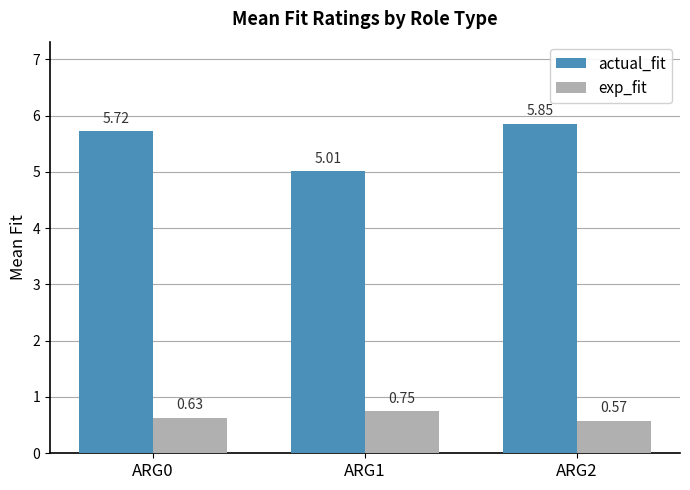

List the series in order of their peak value, highest first.

actual_fit, exp_fit